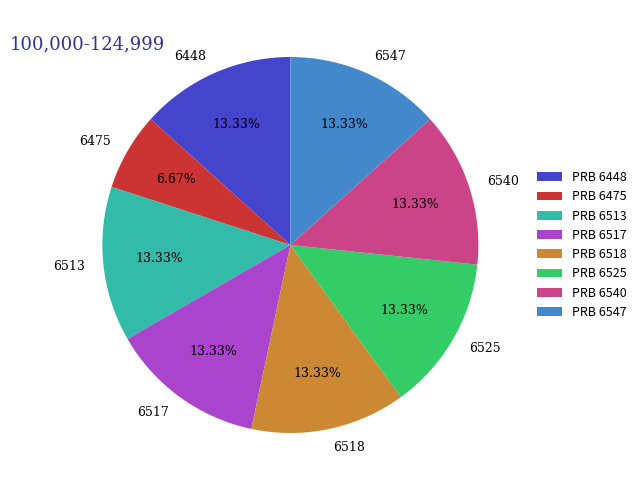

Which slice is the smallest?

6475